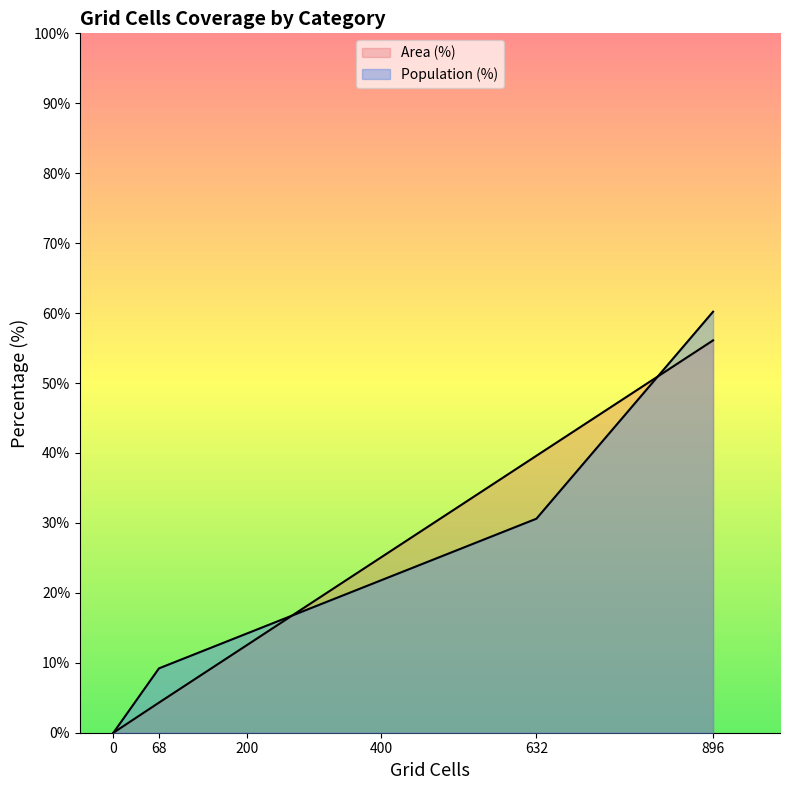

What are all the series names shown in the legend?

Area (%), Population (%)